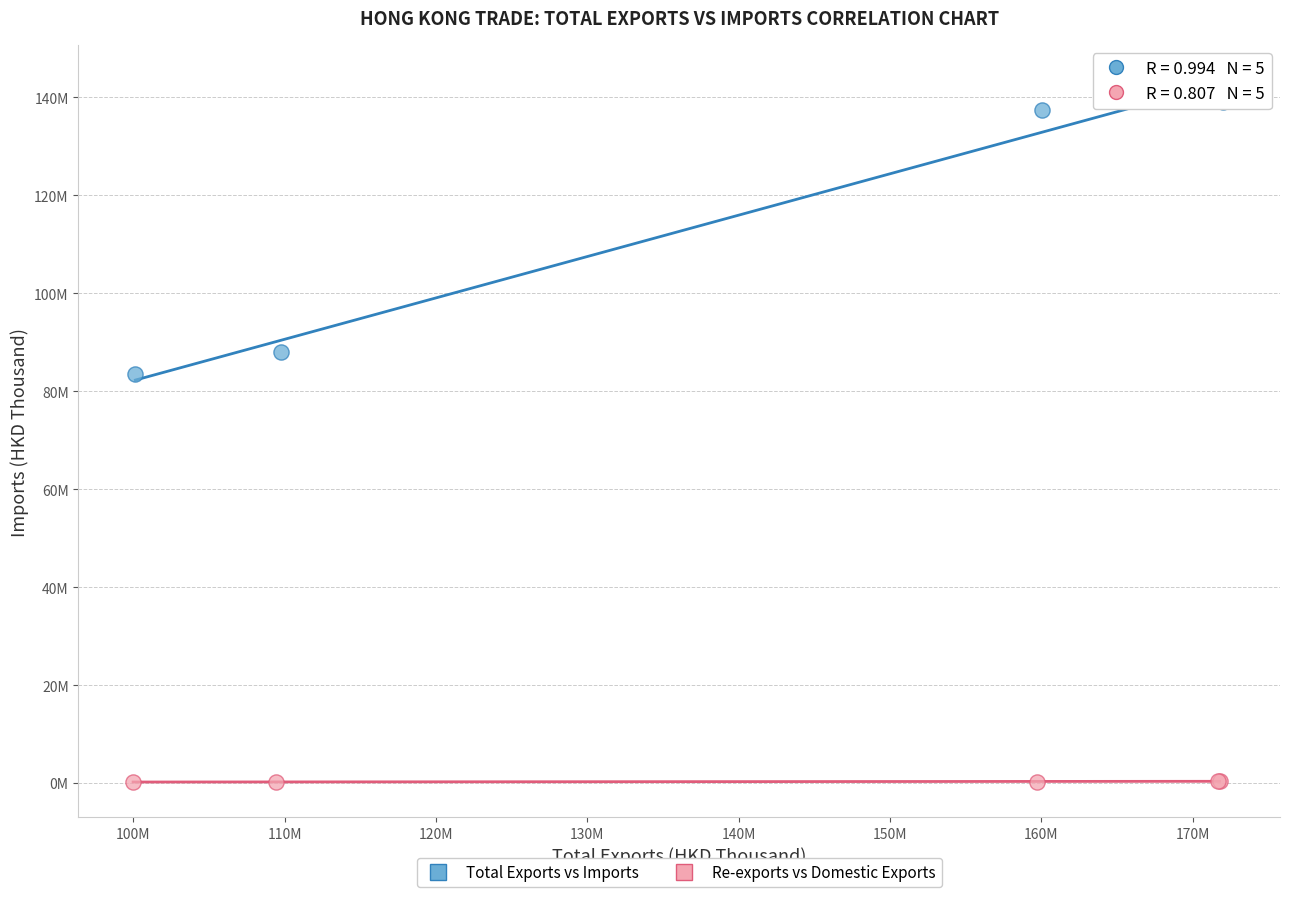

What are all the series names shown in the legend?

Total Exports vs Imports, Re-exports vs Domestic Exports